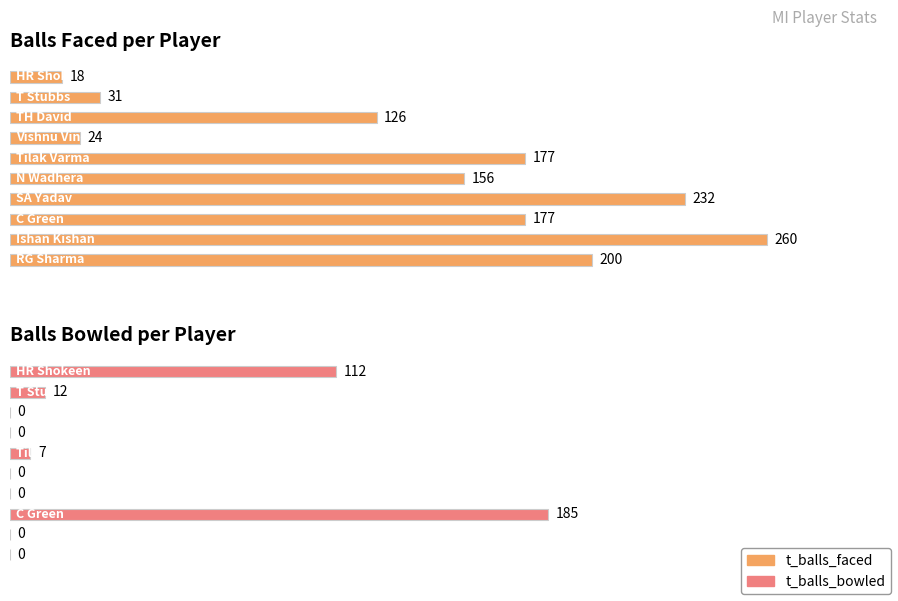

List the labels in order of t_balls_faced value, largest first.

Ishan Kishan, SA Yadav, RG Sharma, C Green, Tilak Varma, N Wadhera, TH David, T Stubbs, Vishnu Vinod, HR Shokeen